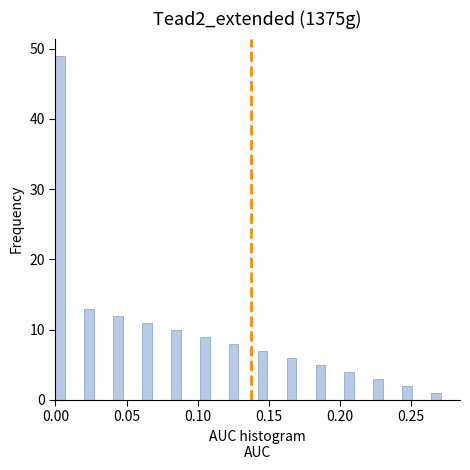

Around what value on the x-axis is the tallest bar? Give the approximate position of its centre, as read against the axis.

0.005